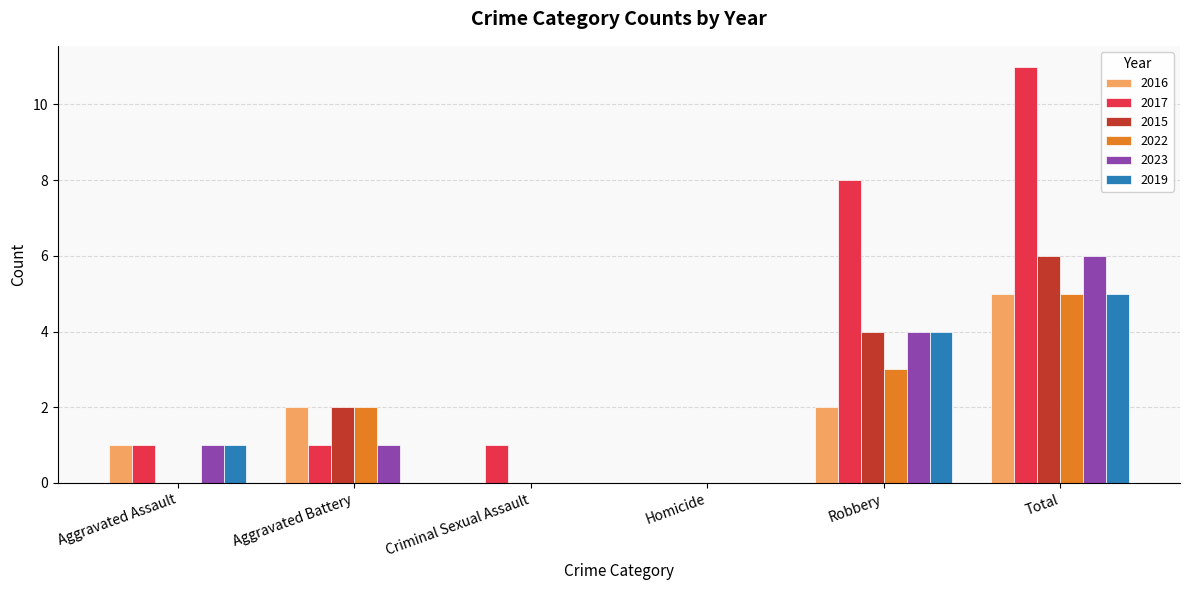

True or false: 2016 has a value of 2 at Robbery.

True